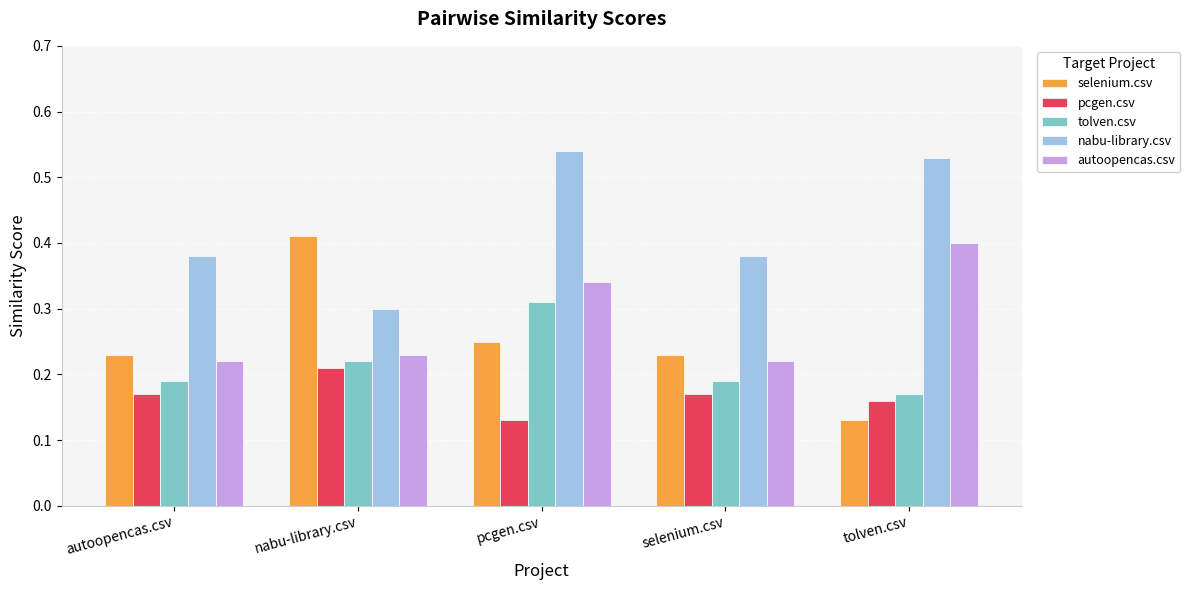

Which series has the largest range (max minus min)?

selenium.csv